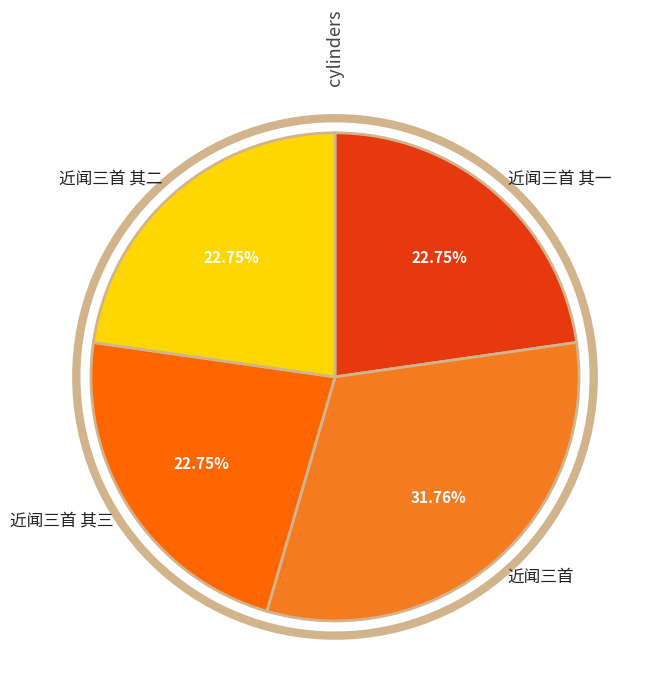

Do 近闻三首 其三 and 近闻三首 together represent more than half of the pie?

Yes